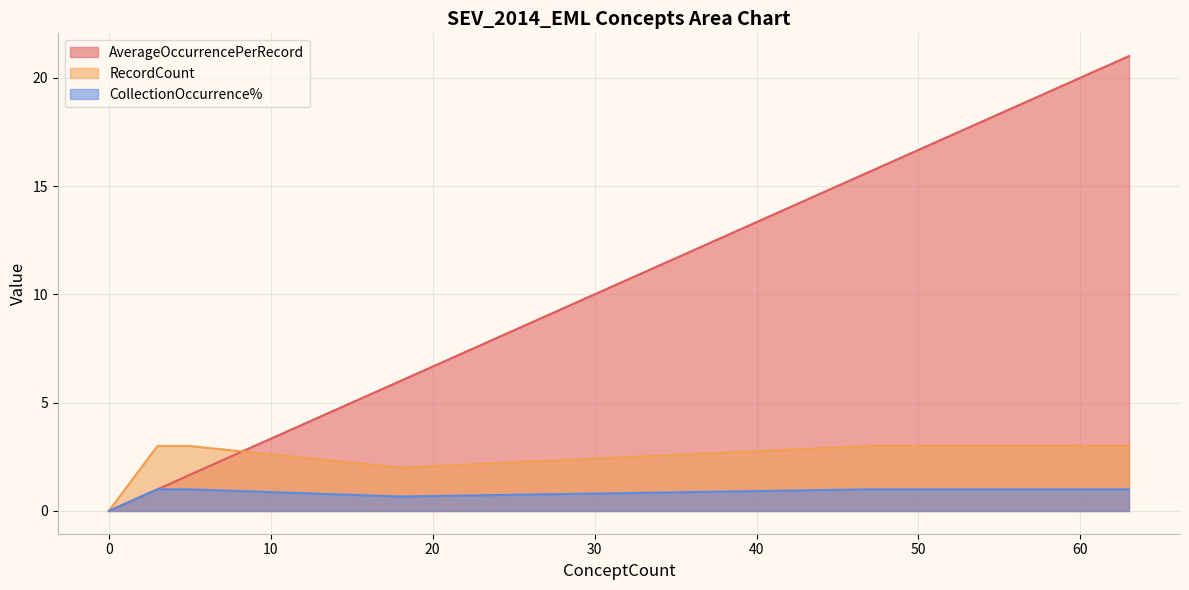

What are all the series names shown in the legend?

AverageOccurrencePerRecord, RecordCount, CollectionOccurrence%